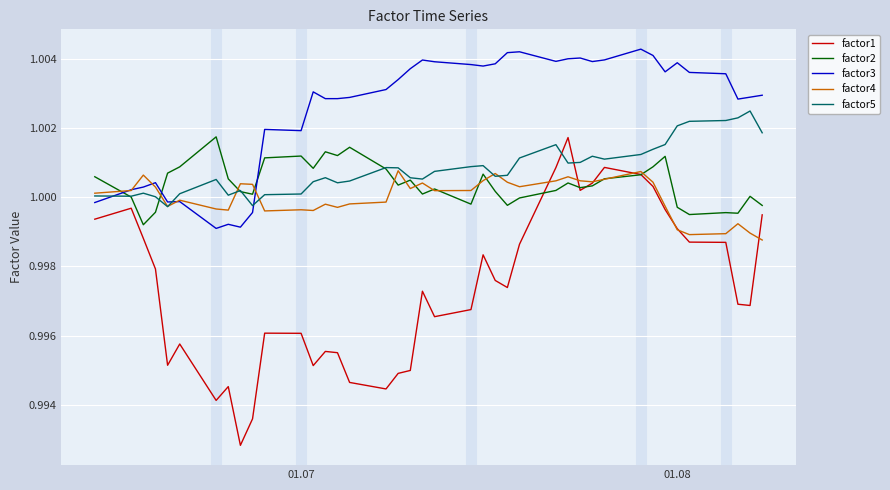

Which series has the largest total across all categories?

factor3